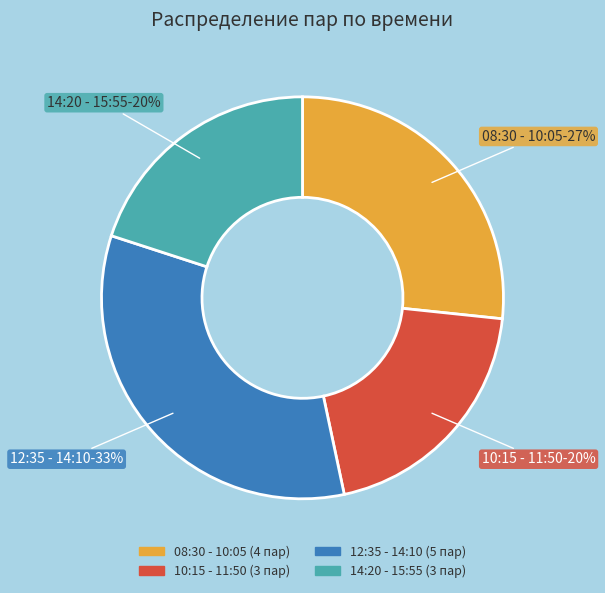

Do 08:30 - 10:05 and 12:35 - 14:10 together represent more than half of the pie?

Yes